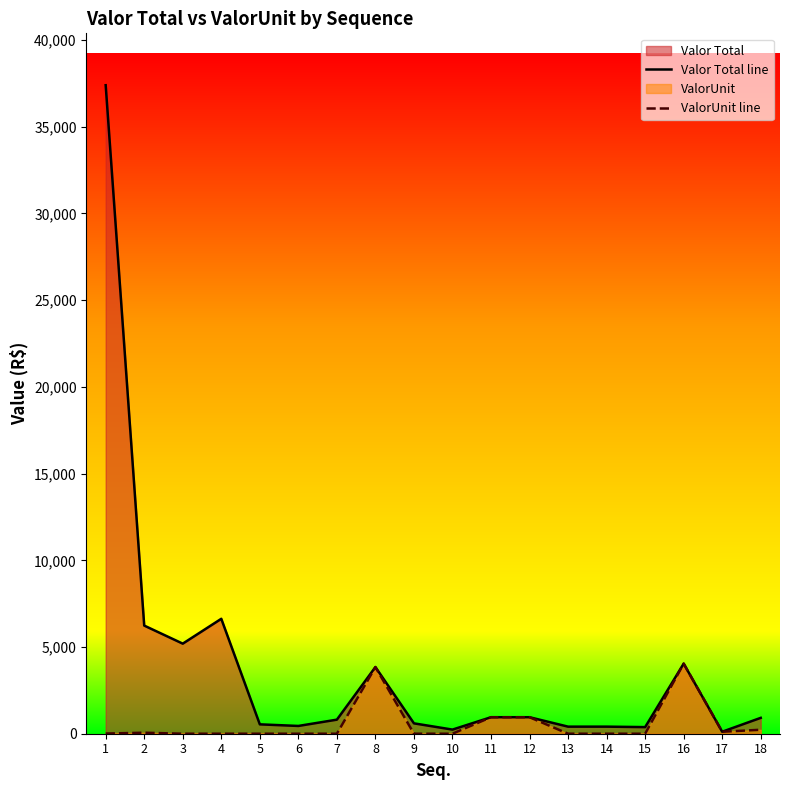

What is the difference between the Valor Total line values at 13 and 11?

543.6